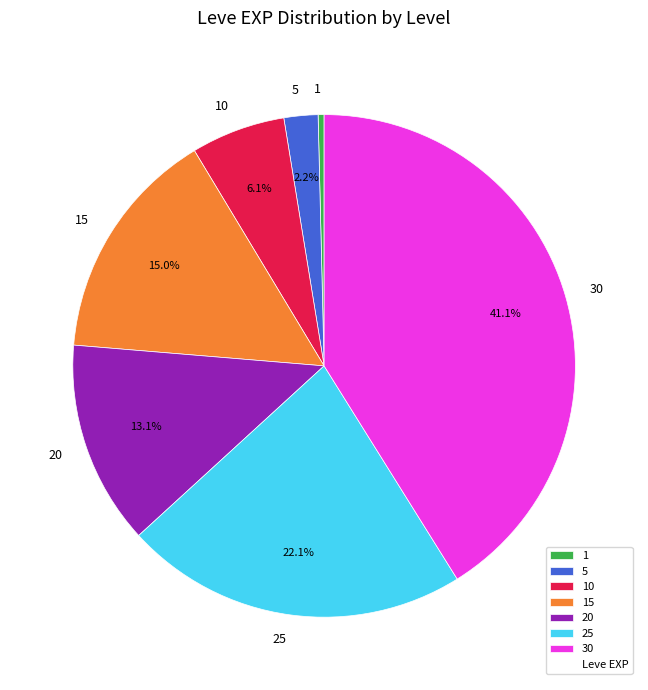

Is there a majority slice in this chart?

No